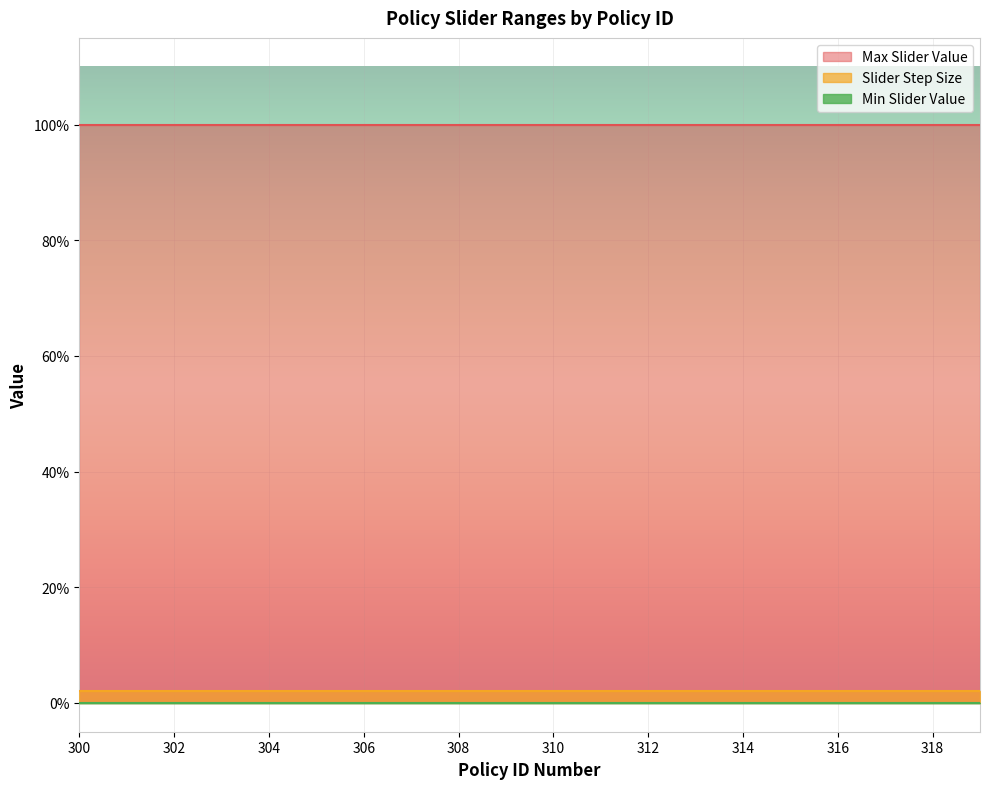

What are all the series names shown in the legend?

Max Slider Value, Slider Step Size, Min Slider Value